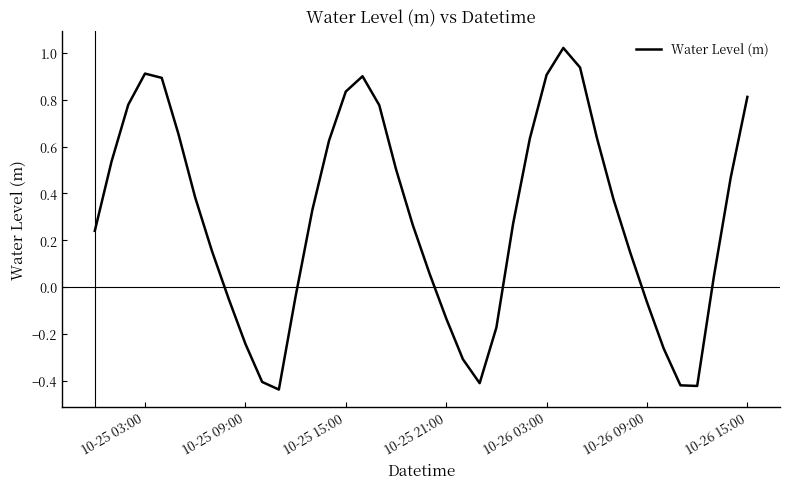

How many distinct data groups are displayed?

1